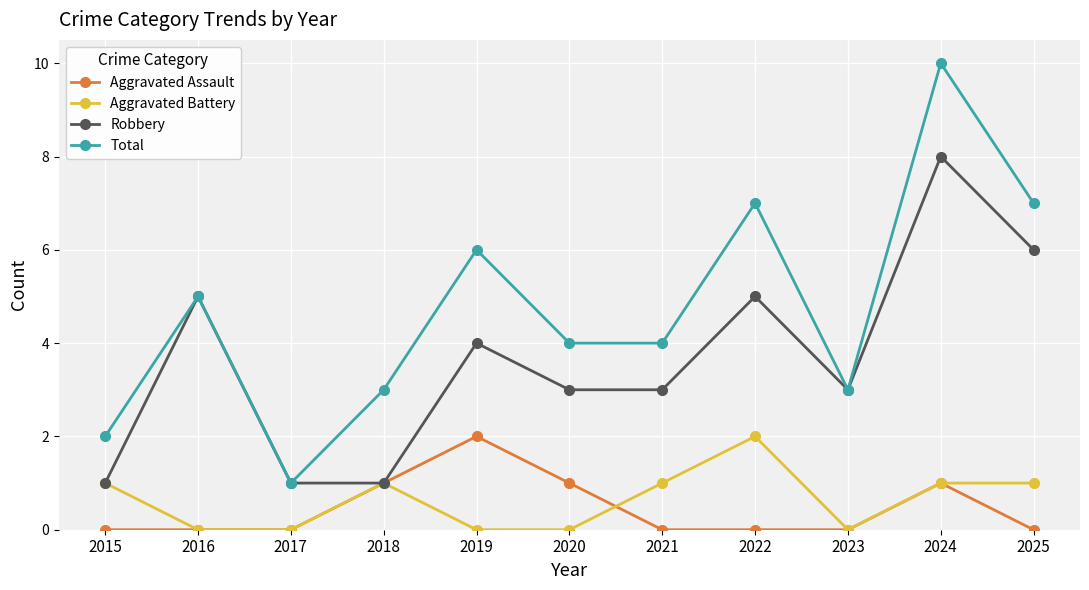

At 2025, list the series in order from largest to smallest.

Total, Robbery, Aggravated Battery, Aggravated Assault